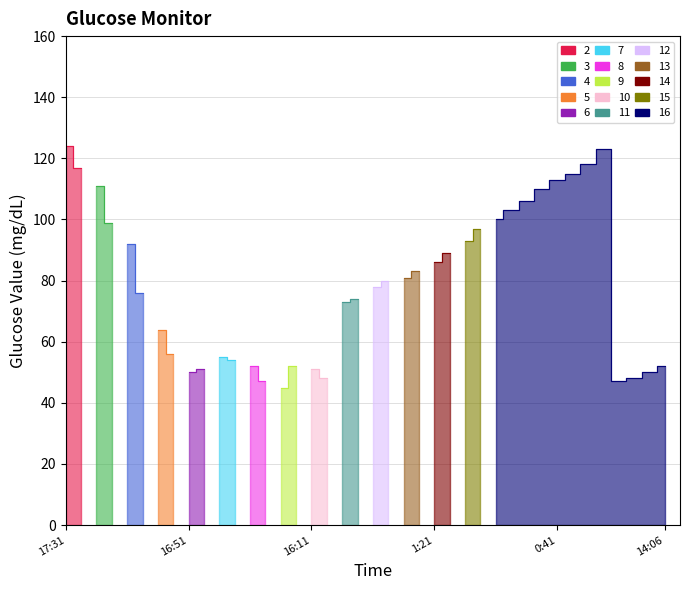

Approximately how many times larger is the value at 1:26 compared to 0:46?

0.8